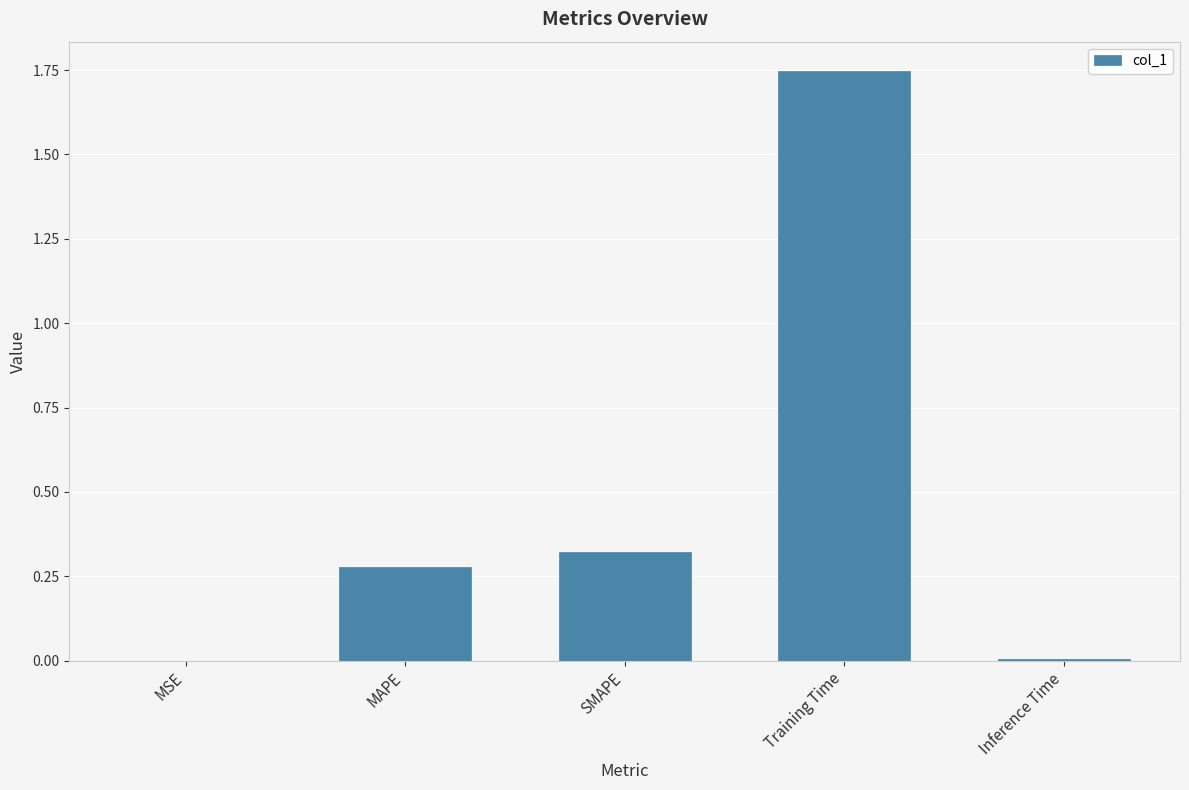

Between MAPE and Training Time, which is larger?

Training Time